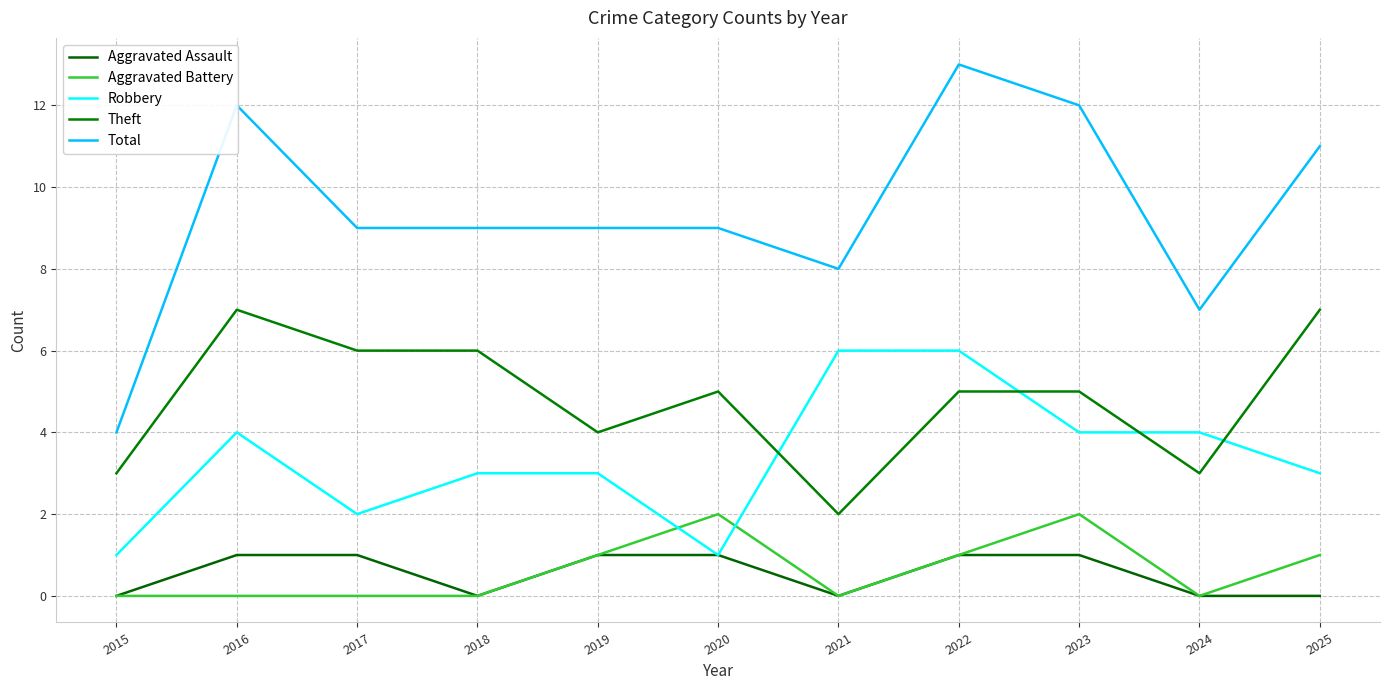

True or false: Theft and Total cross at least once.

False